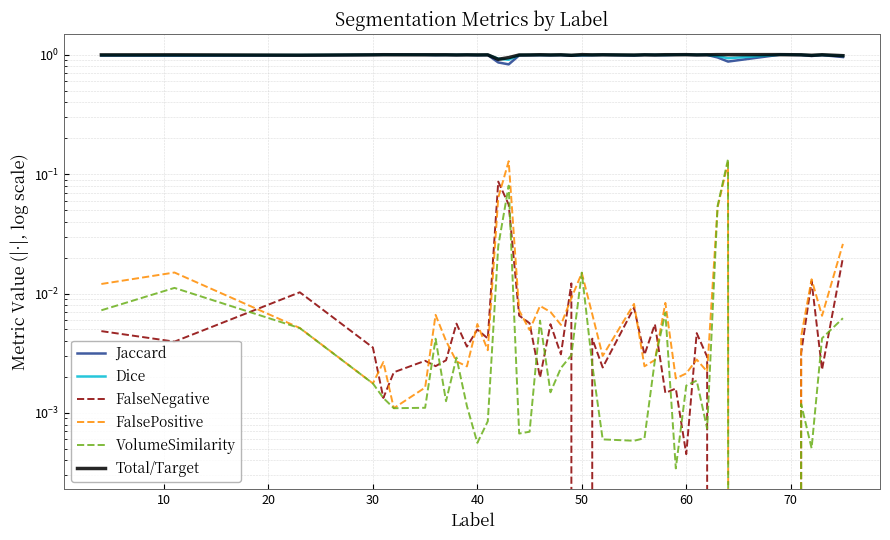

Is this an area chart (filled region under the line)?

No